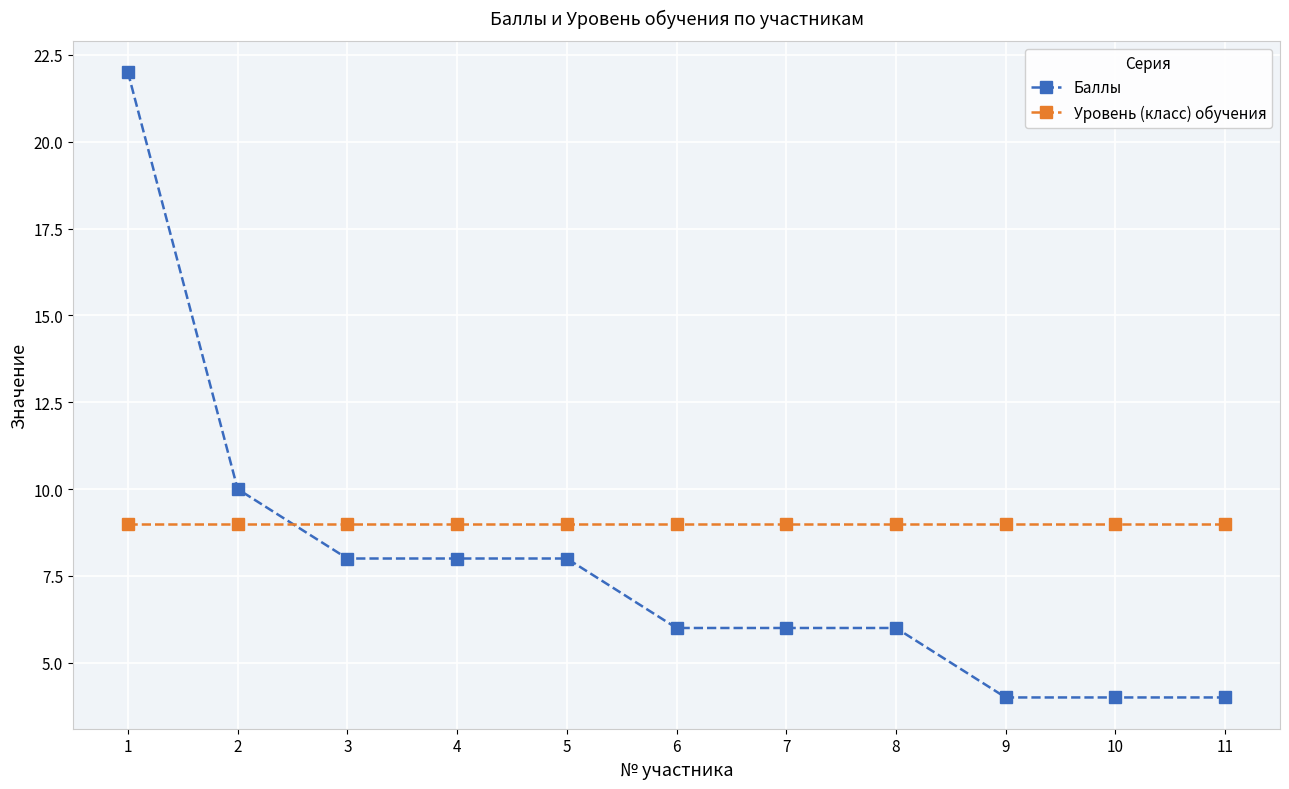

Is it true that Баллы equals 8 at 5?

True